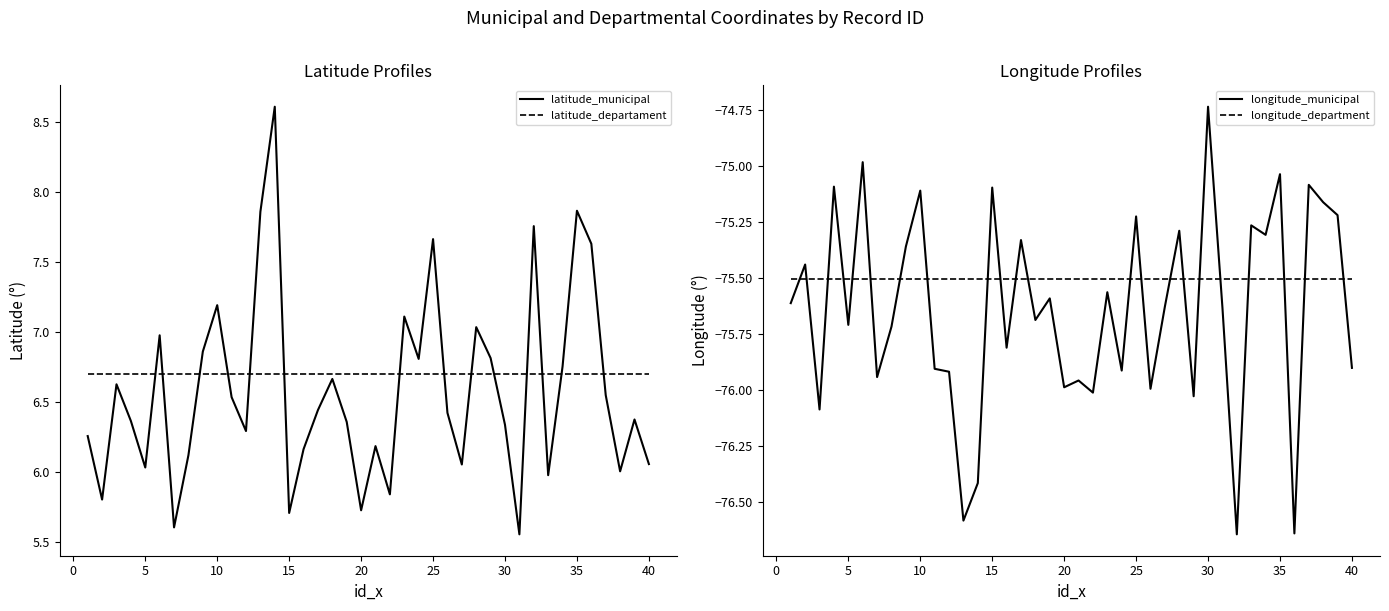

True or false: latitude_municipal has a value of 2.8 at 25.

False